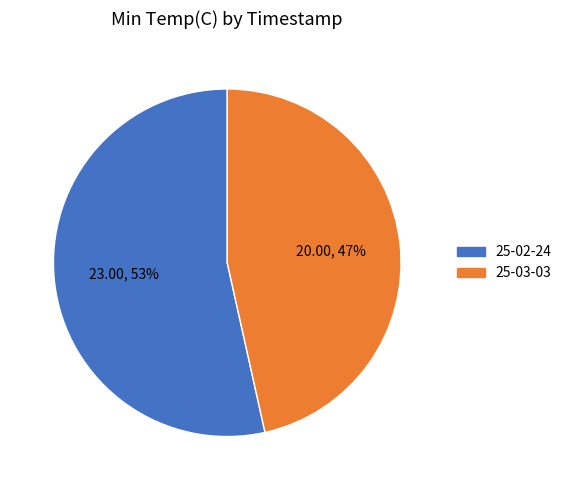

Does any single category account for the majority?

Yes